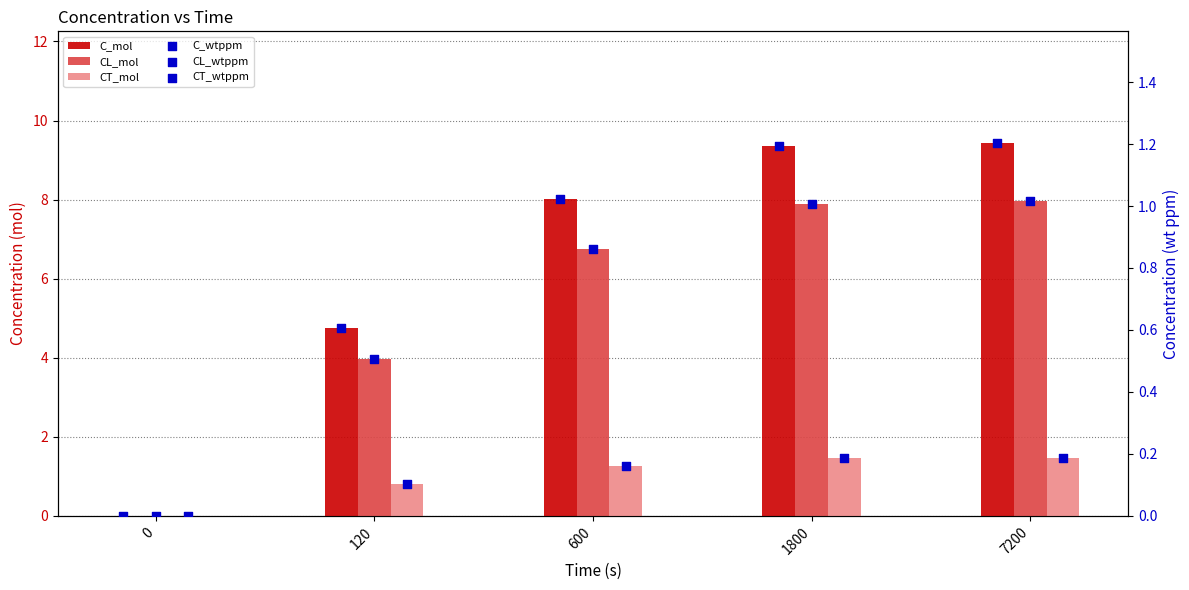

Which series has the largest total across all categories?

C_mol